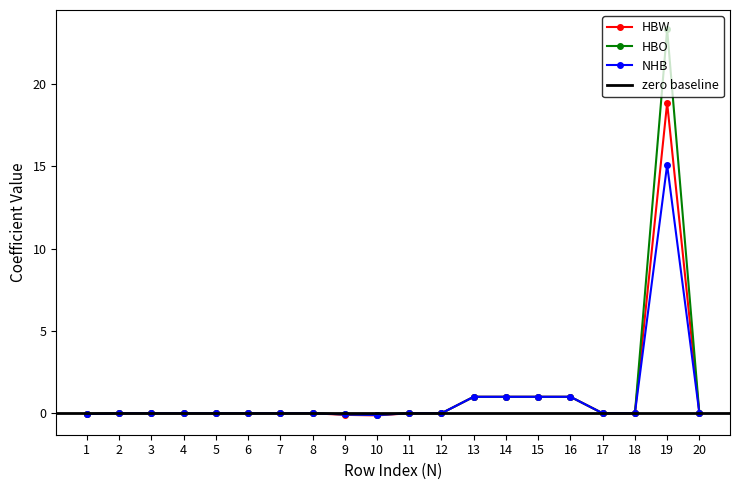

True or false: NHB has a value of -0.2 at 10.

False